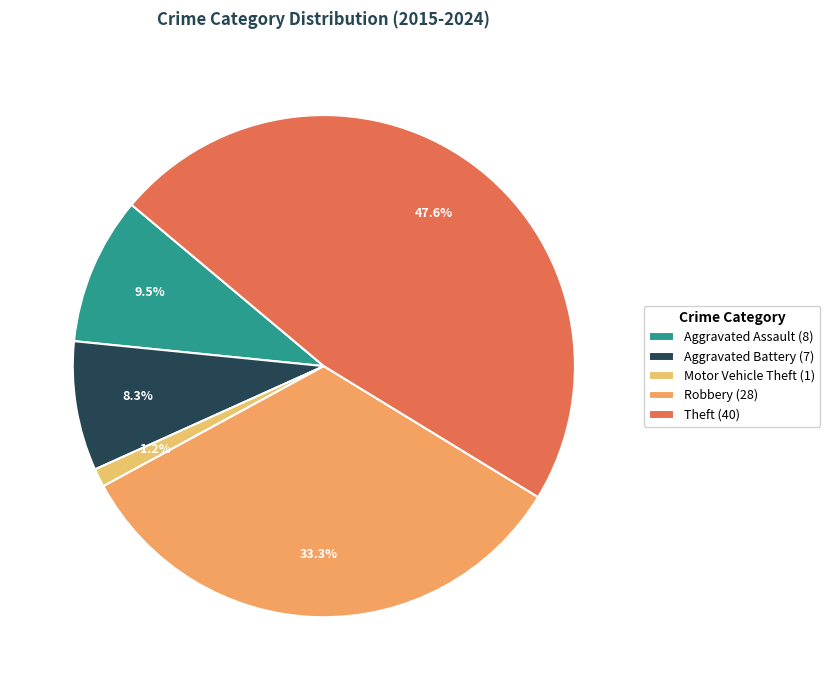

To the nearest percent, what portion does Motor Vehicle Theft represent?

1%